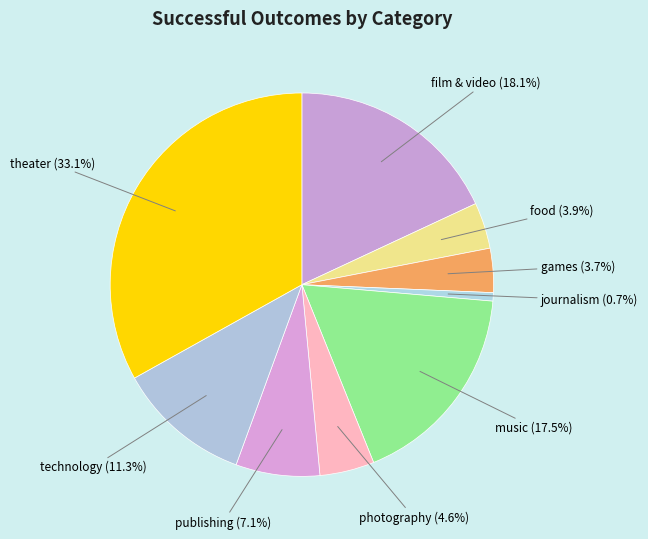

What is the smallest slice in the pie chart?

journalism